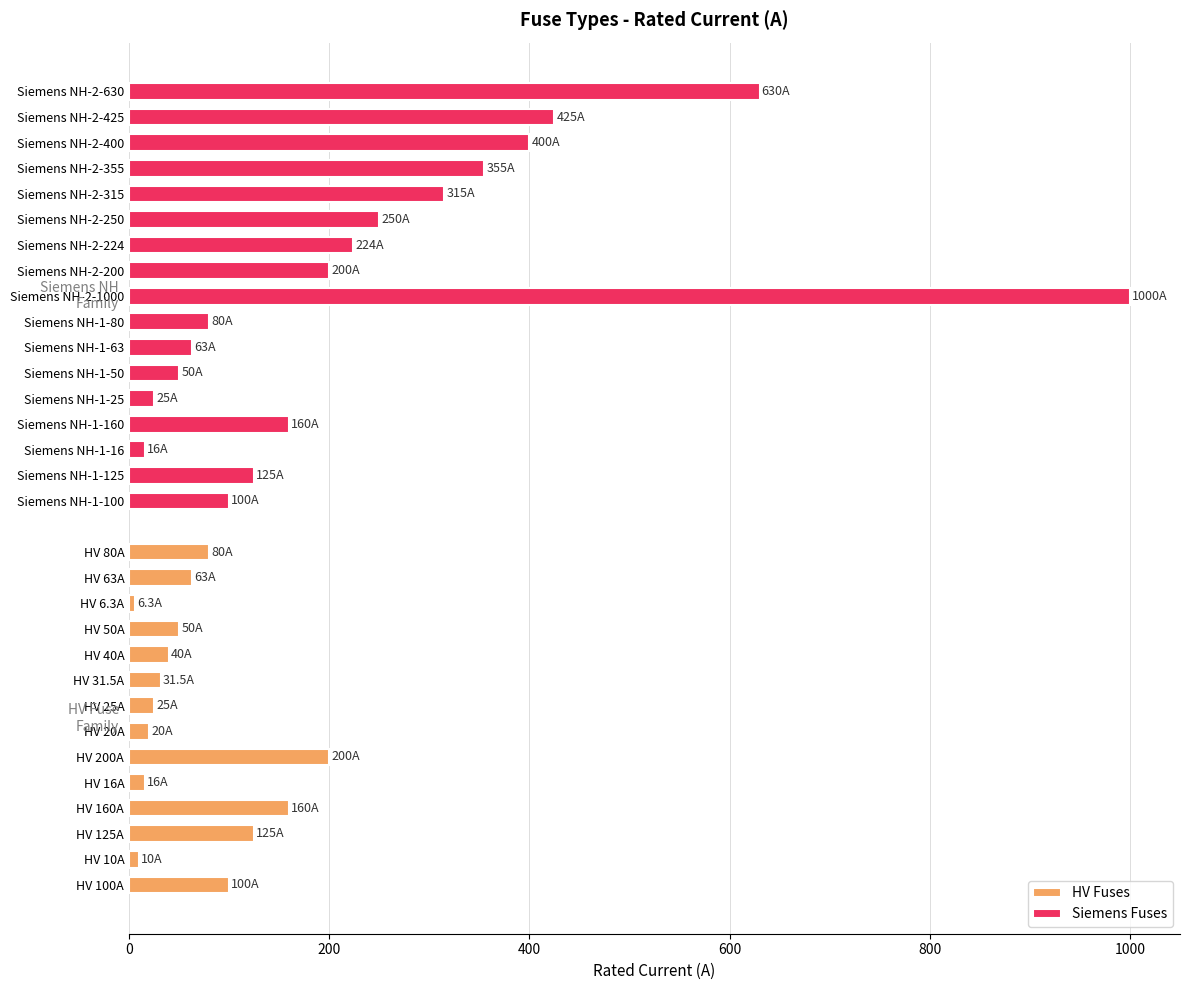

List the labels in order of value, largest first.

Siemens NH-2-1000, Siemens NH-2-630, Siemens NH-2-425, Siemens NH-2-400, Siemens NH-2-355, Siemens NH-2-315, Siemens NH-2-250, Siemens NH-2-224, HV 200A, Siemens NH-2-200, HV 160A, Siemens NH-1-160, HV 125A, Siemens NH-1-125, HV 100A, Siemens NH-1-100, HV 80A, Siemens NH-1-80, HV 63A, Siemens NH-1-63, HV 50A, Siemens NH-1-50, HV 40A, HV 31.5A, HV 25A, Siemens NH-1-25, HV 20A, HV 16A, Siemens NH-1-16, HV 10A, HV 6.3A